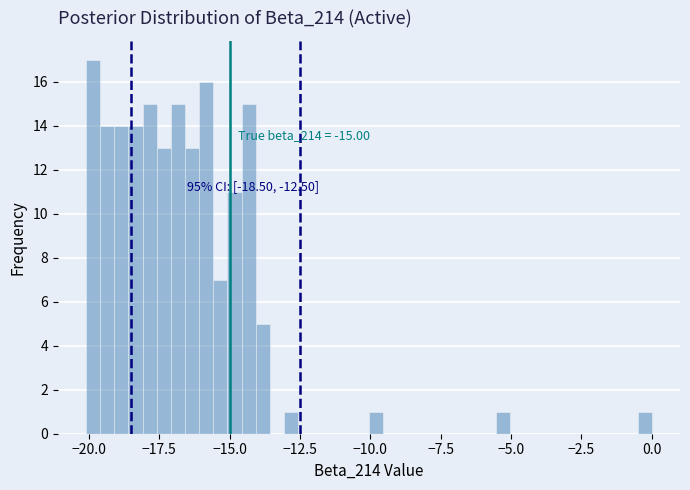

Around what value on the x-axis is the tallest bar? Give the approximate position of its centre, as read against the axis.

-20.0